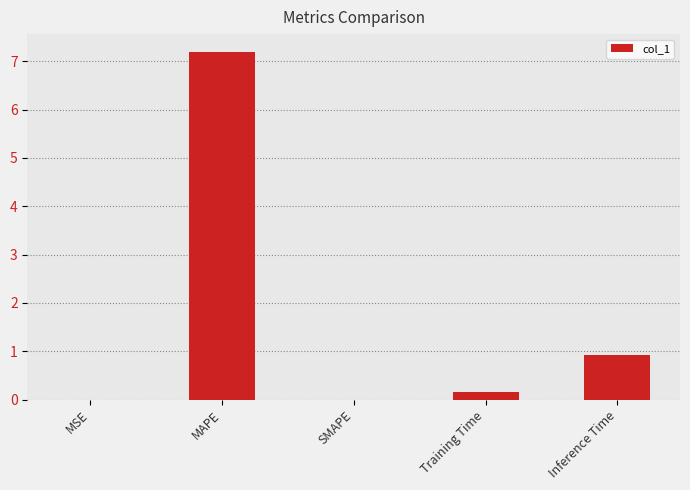

At which label is the value closest to 3?

Inference Time